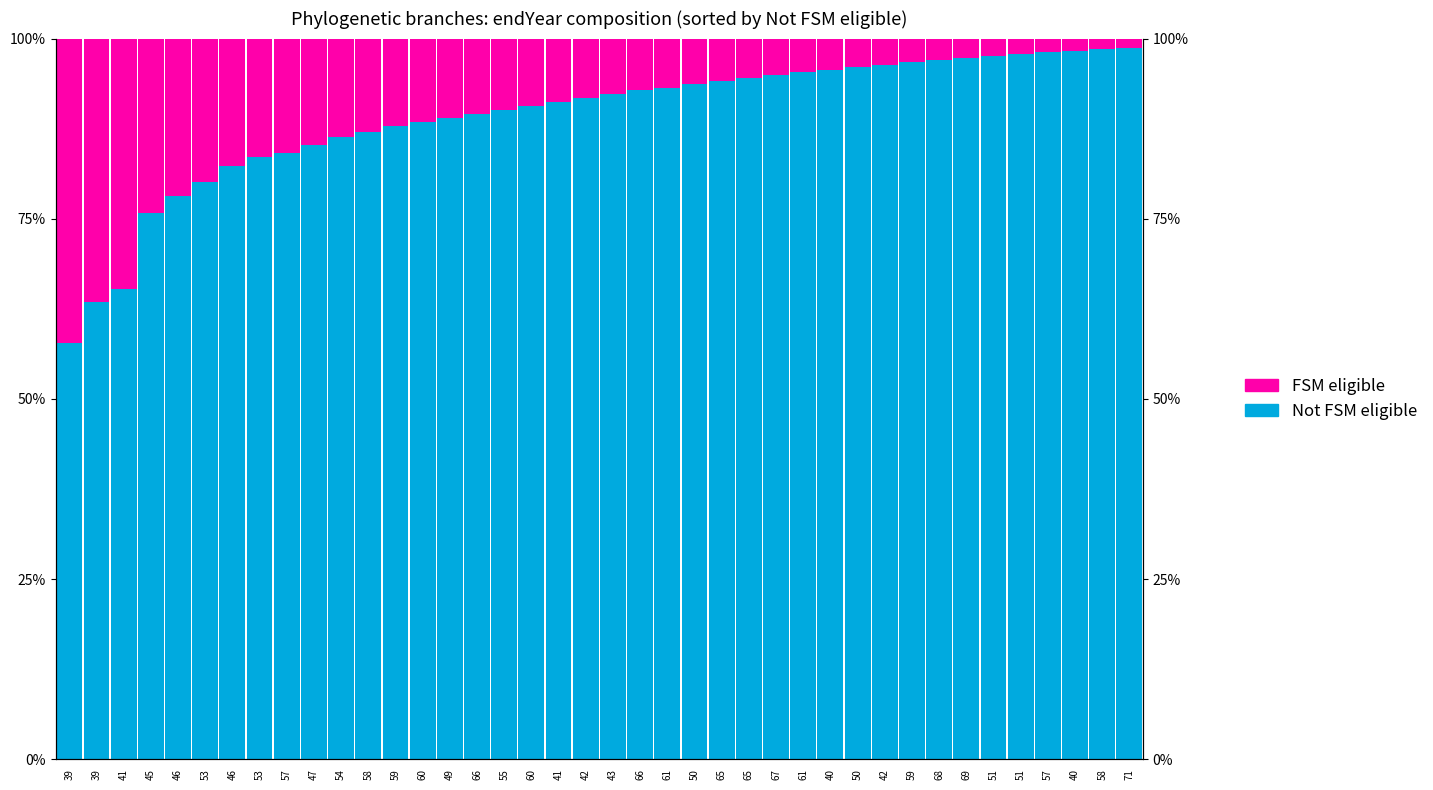

Rank the series by their maximum value, from highest to lowest.

Not FSM eligible, FSM eligible